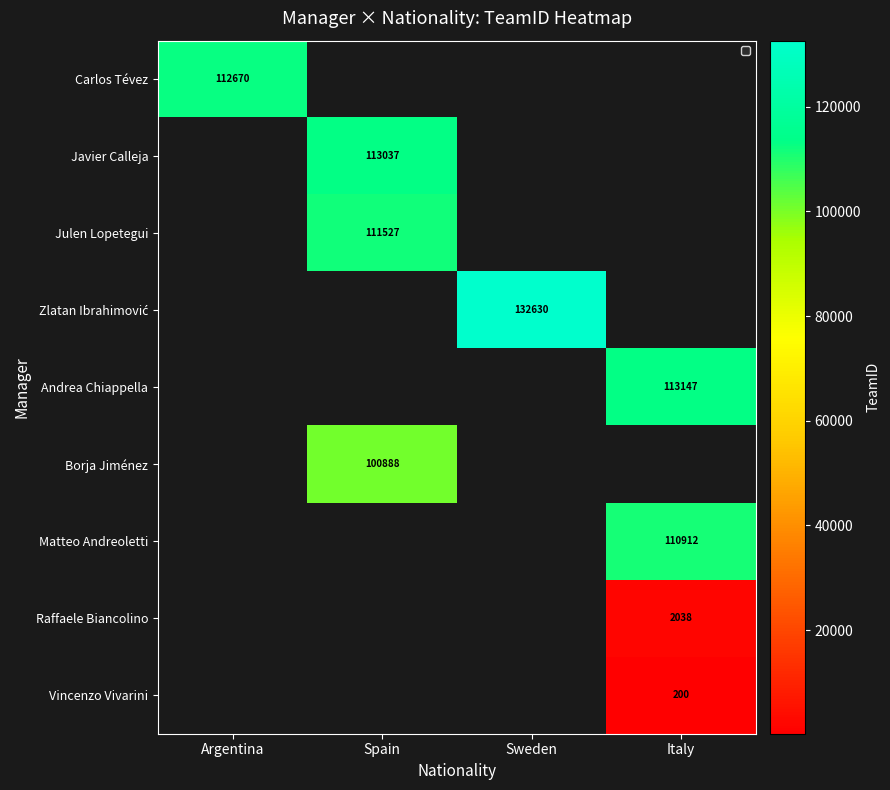

What is the total value across all series at Spain?

325452